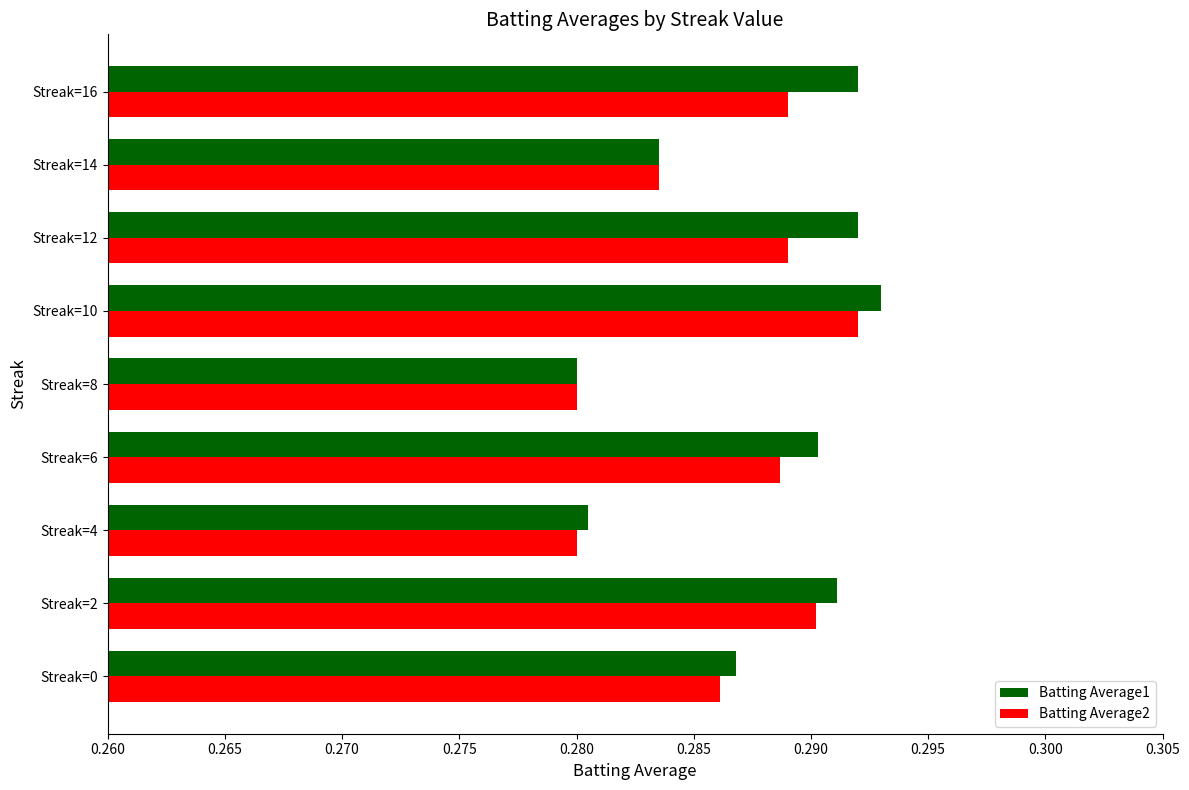

Which series has the largest range (max minus min)?

Batting Average1